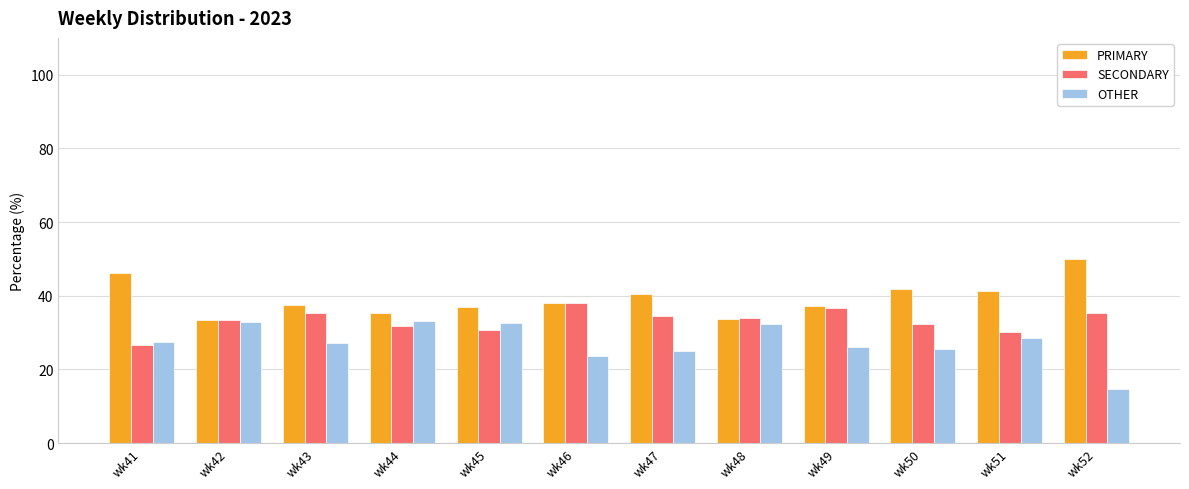

What is the difference between the maximum and minimum values in the SECONDARY series?

11.6